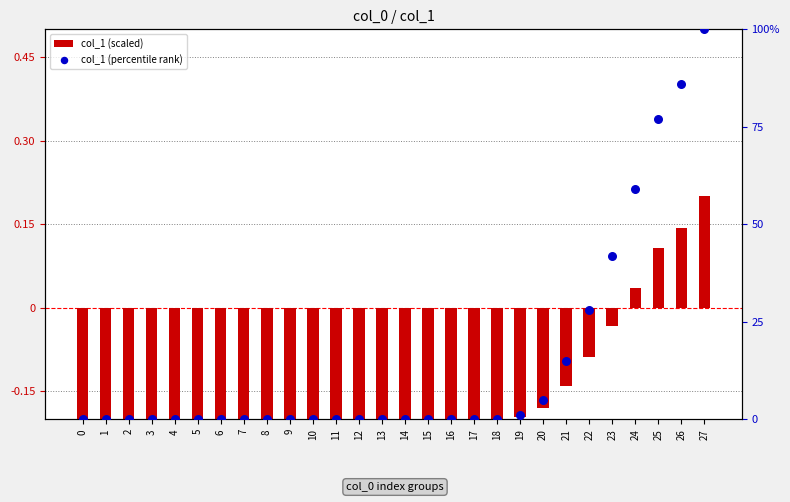

What are all the series names shown in the legend?

col_1 (scaled), col_1 (percentile rank)